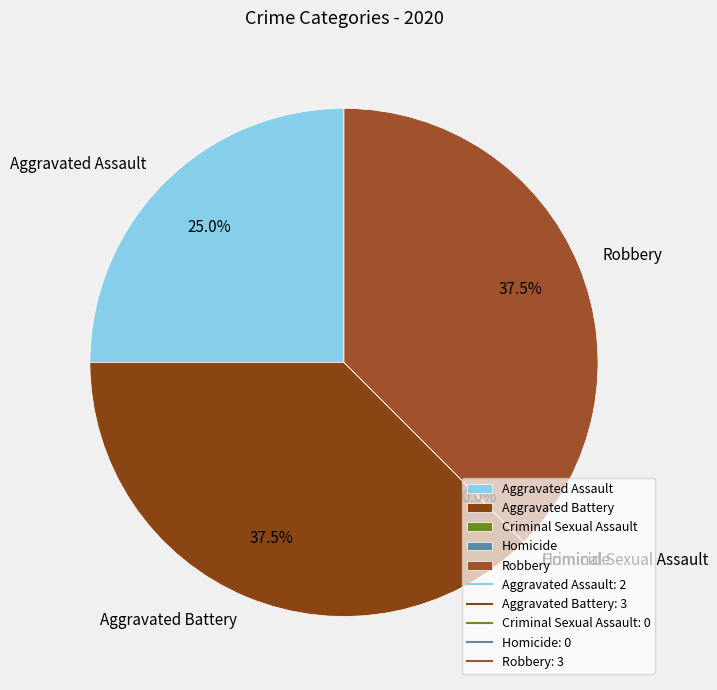

Is it true that Aggravated Battery is 26% of the pie?

False